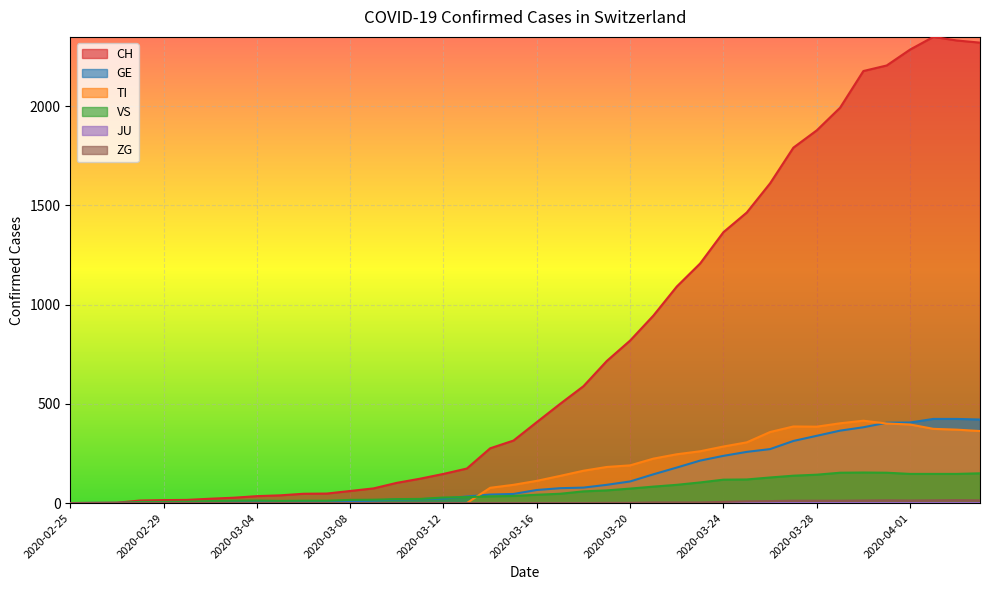

What is the difference between the second highest and minimum values in the GE series?

424